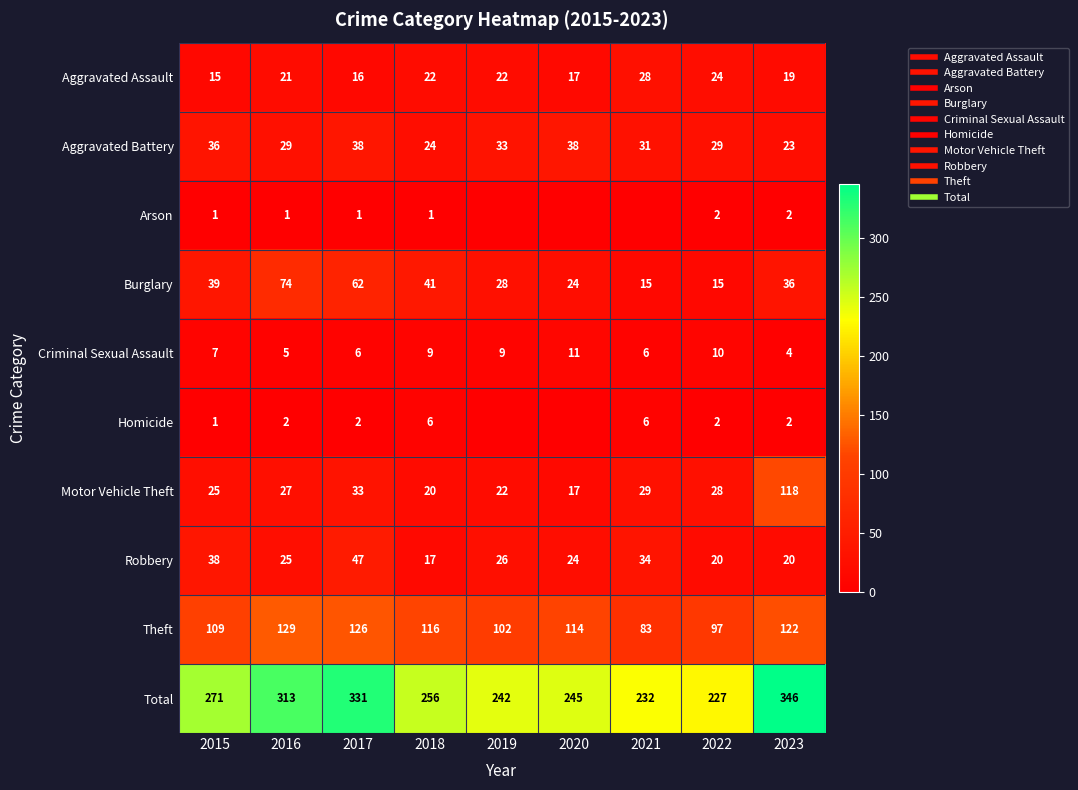

At which category is the sum across all series the highest?

2023